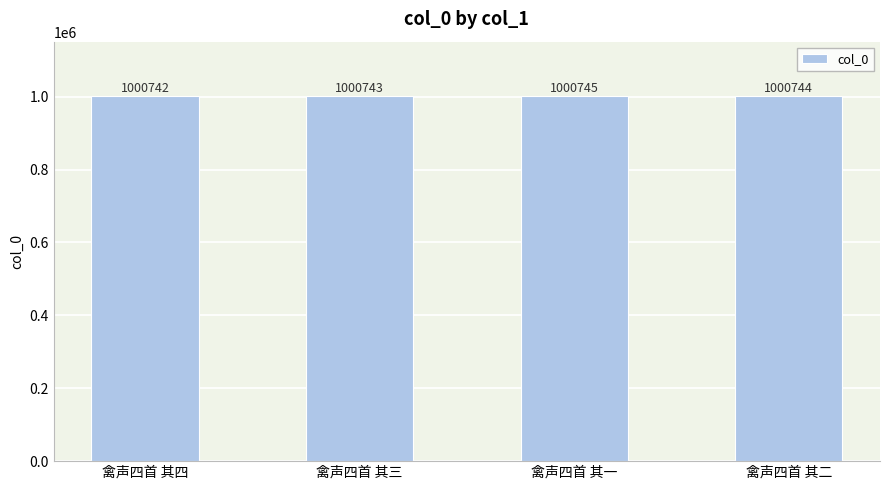

What is the label of the 1st bar from the right?

禽声四首 其二